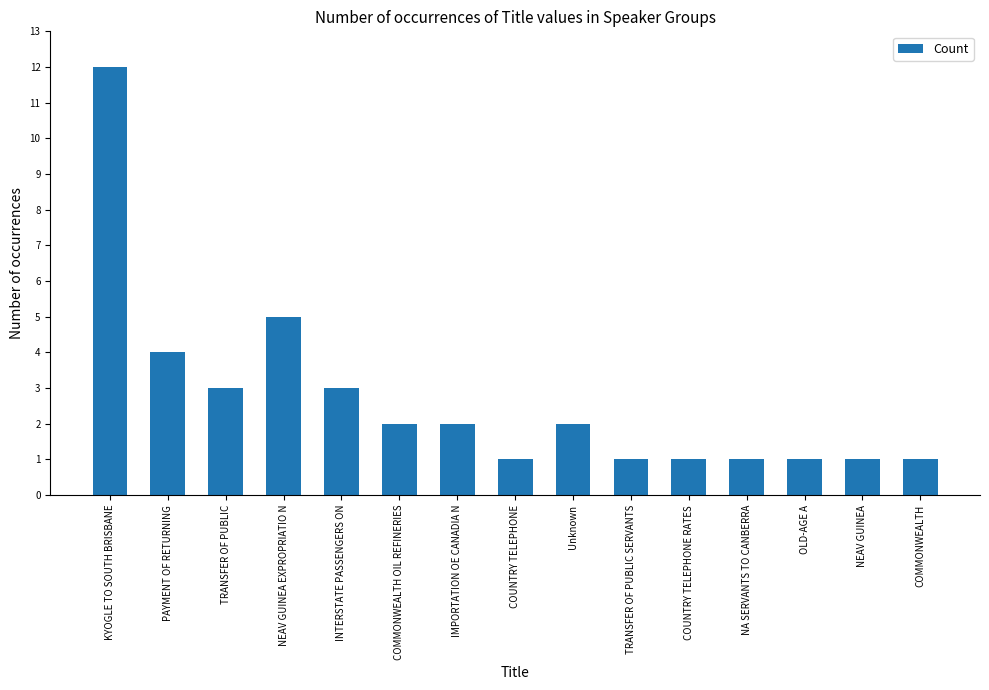

Does the chart contain any negative values?

No